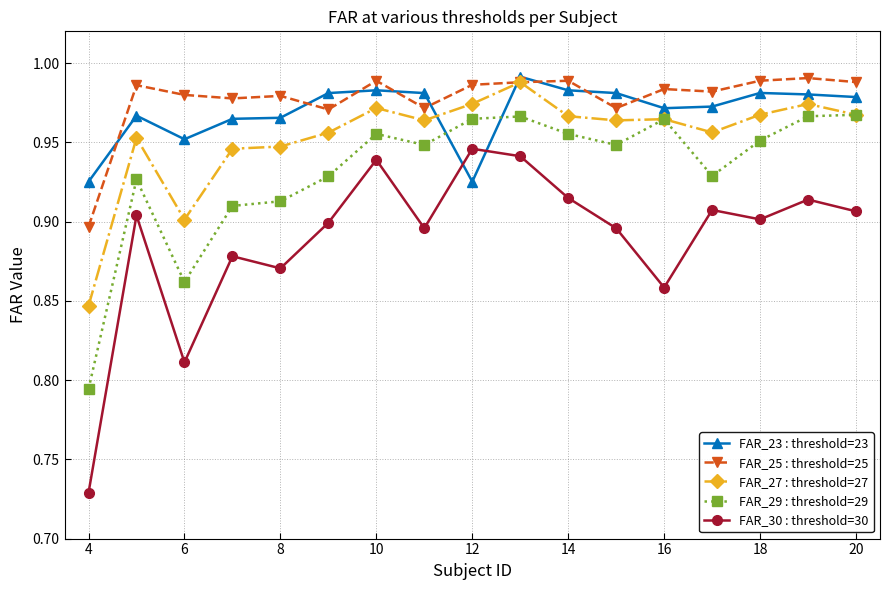

How many FAR_30 : threshold=30 values are between 0 and 1?

17